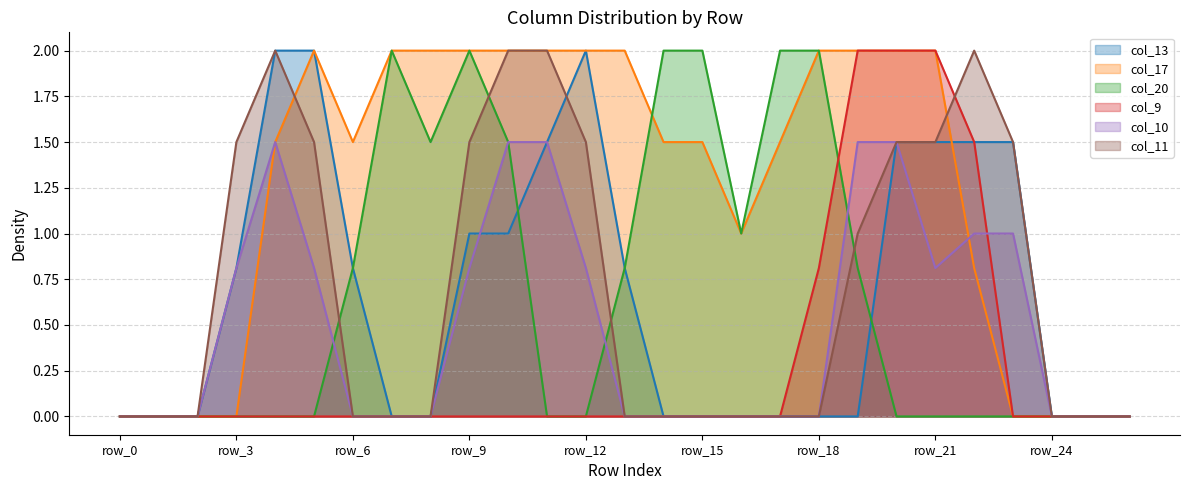

What is the average value of the col_9 series?

0.3